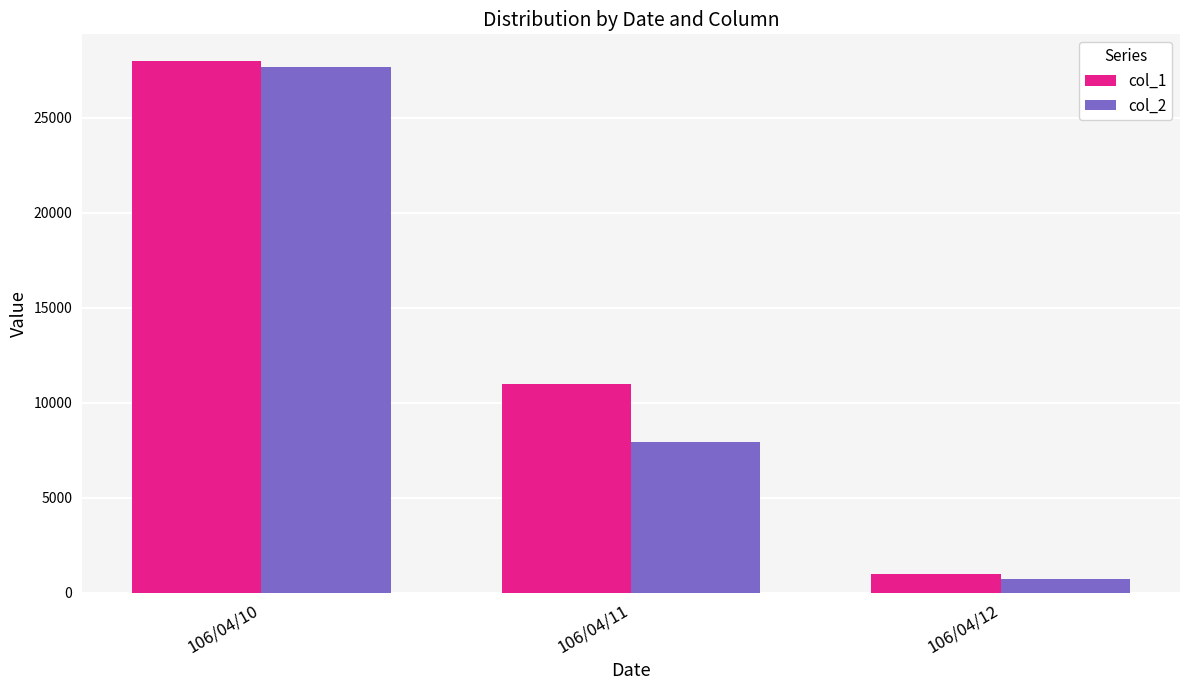

How many values in the col_2 series are below 7920?

1